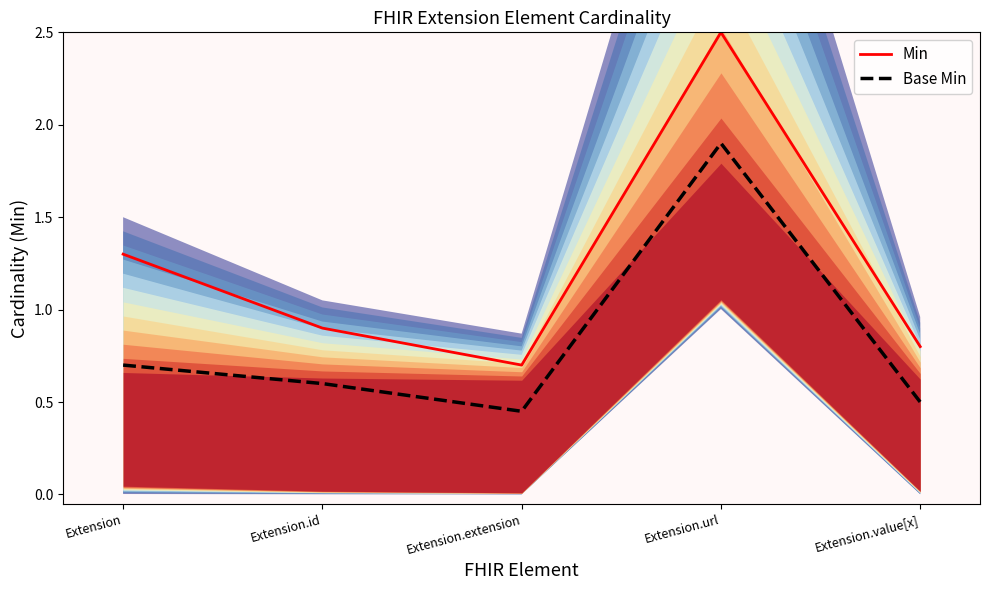

True or false: Base Min and Min cross at least once.

False